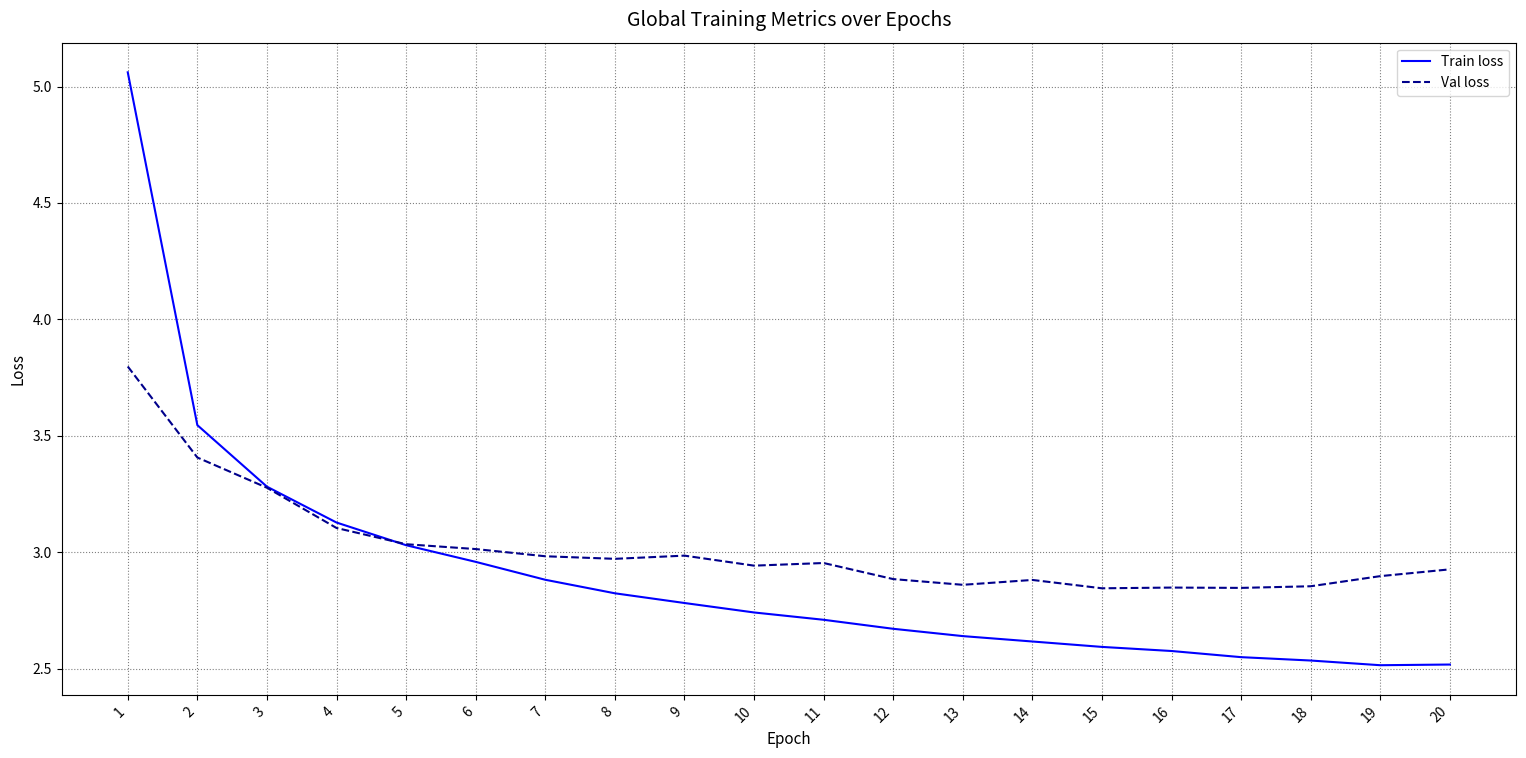

How many lines are shown in the chart?

2